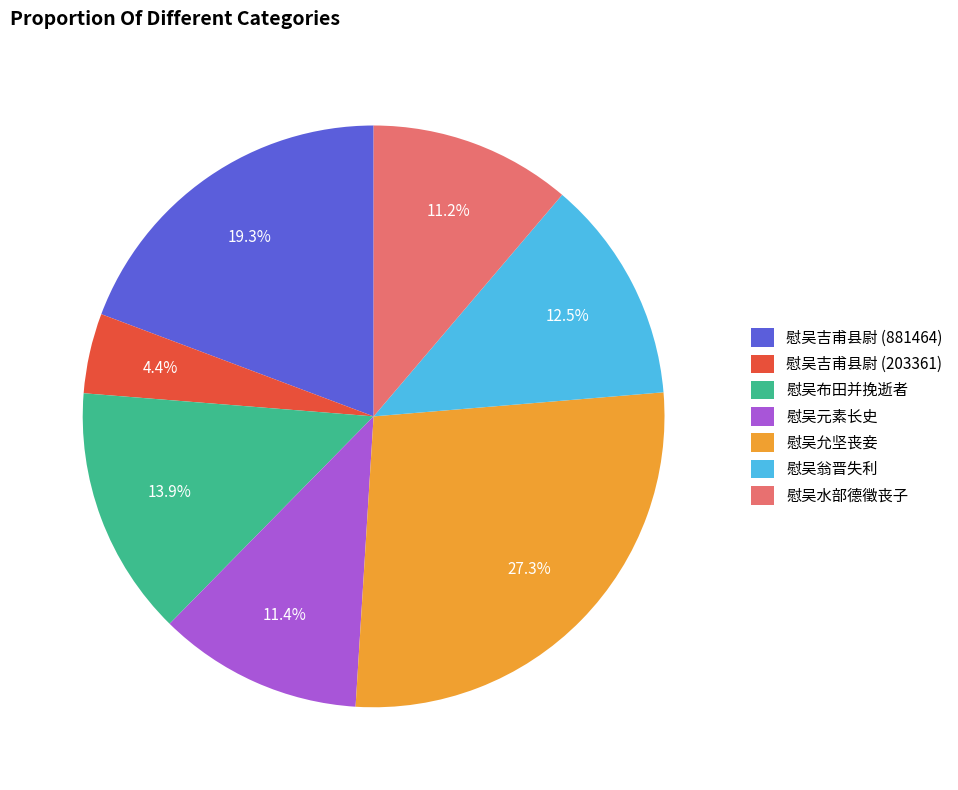

True or false: 慰吴允坚丧妾 accounts for 27% of the total.

True